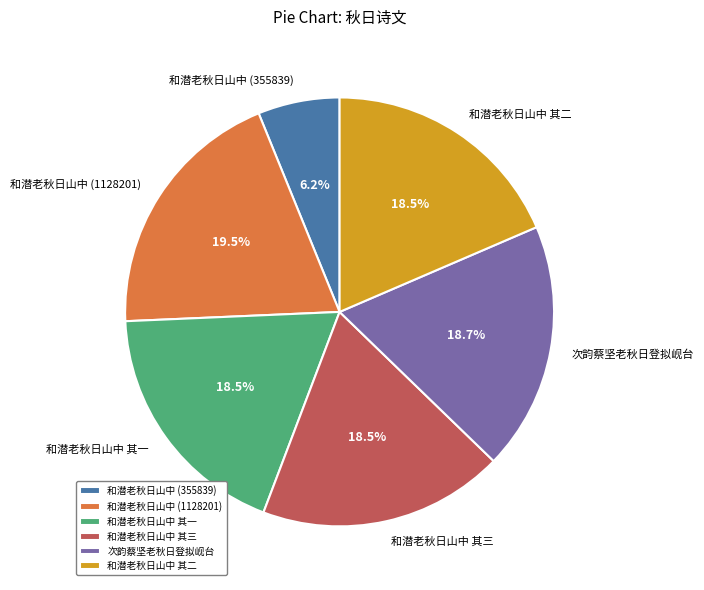

How much of the chart is everything except 和潜老秋日山中 其二?

81.5%